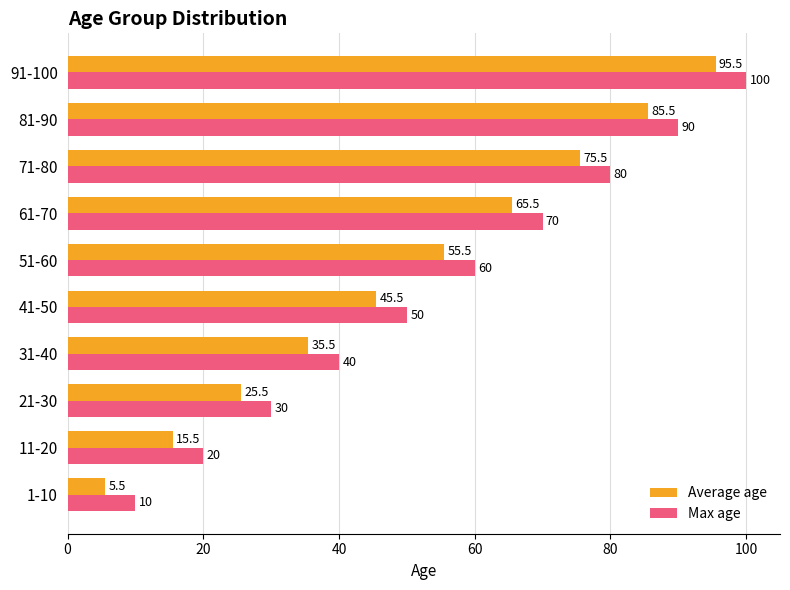

What is the difference between the second highest and second lowest values in the Max age series?

70.0